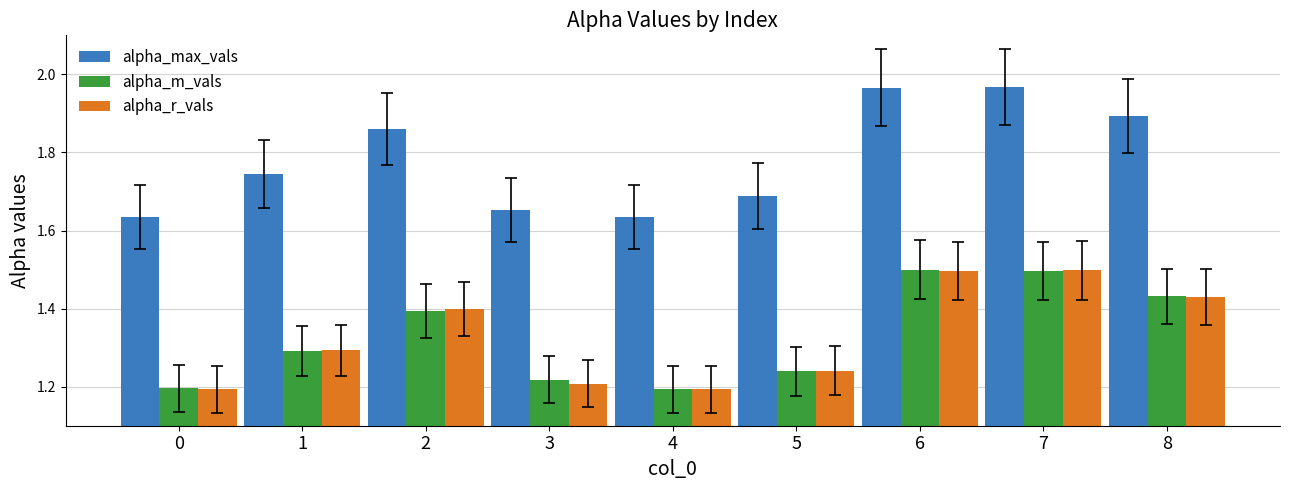

What is the maximum value for alpha_r_vals?

1.5